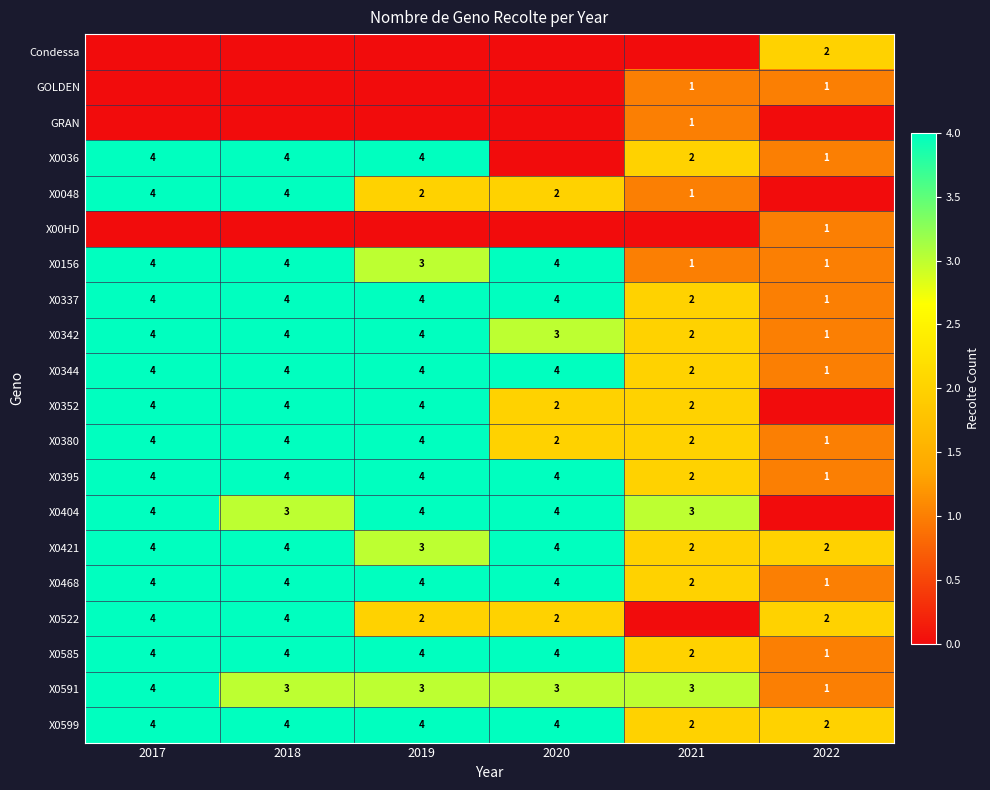

True or false: X0352 has a value of 2 at 2020.

True